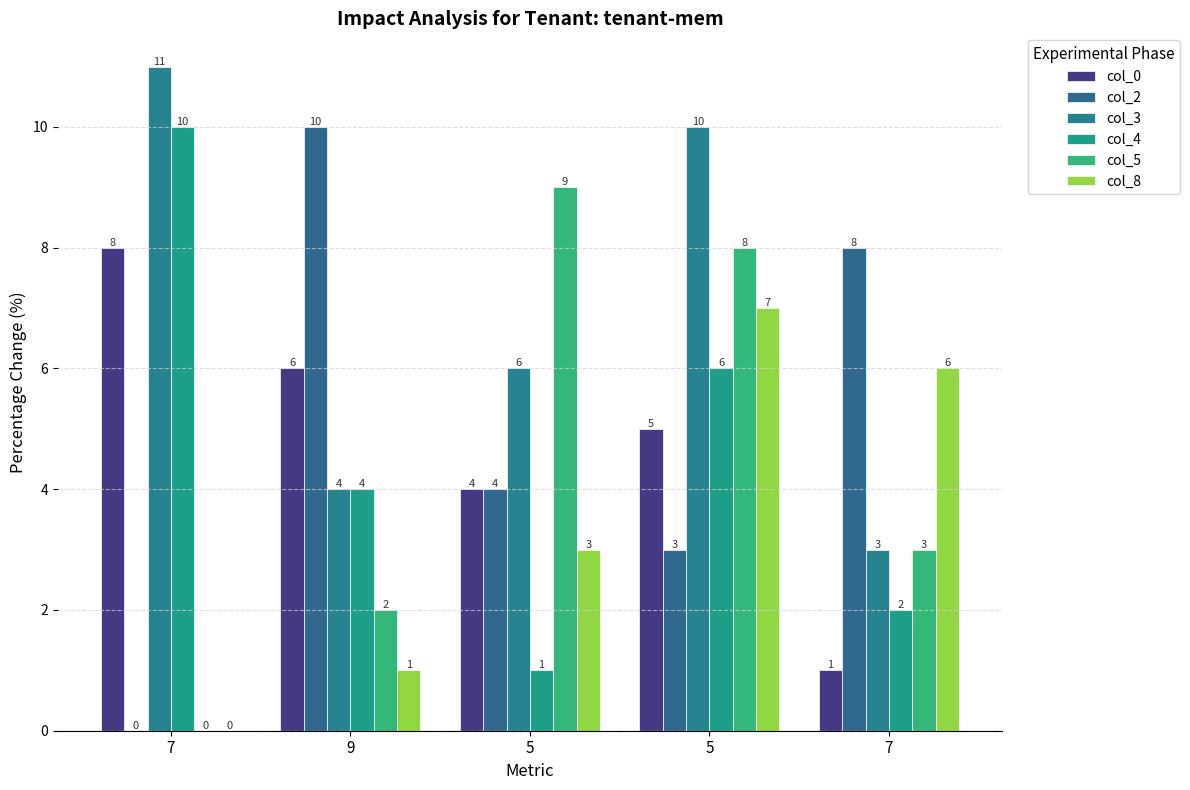

Rank the series at 7 from lowest to highest value.

col_2, col_5, col_8, col_0, col_4, col_3